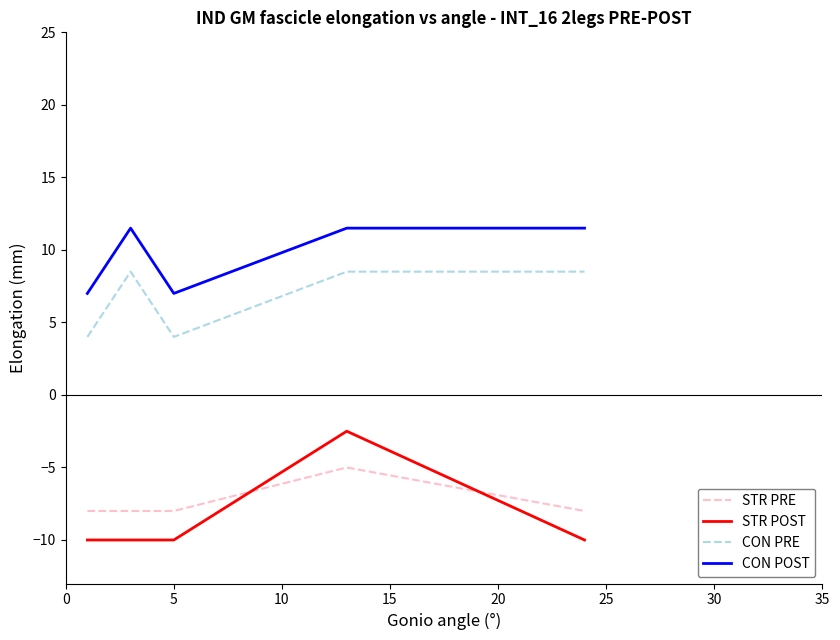

Which series has the largest total across all categories?

CON POST